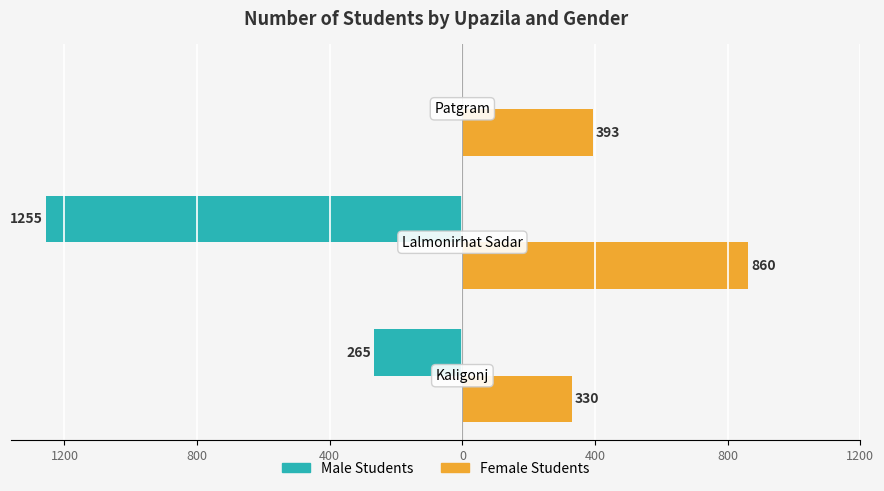

Reading left to right, transcribe all the data shown in this chart.

Male Students: -265	-1255	0
Female Students: 330	860	393